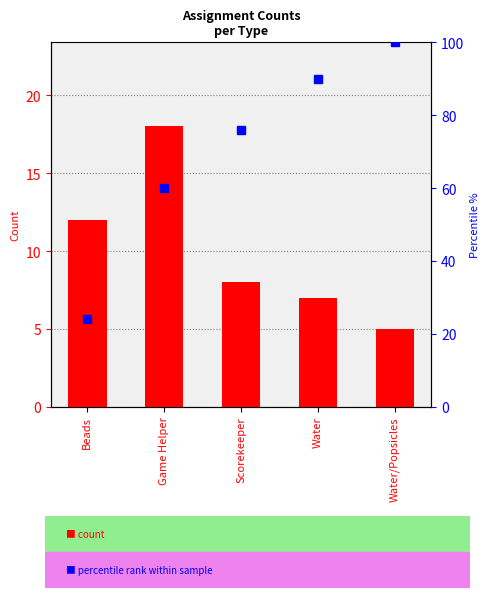

Rank the categories by count value from highest to lowest.

Game Helper, Beads, Scorekeeper, Water, Water/Popsicles